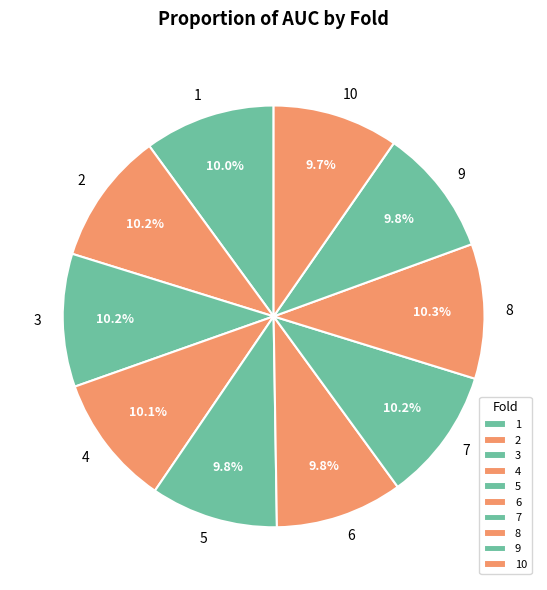

Do 9 and 3 together represent more than half of the pie?

No